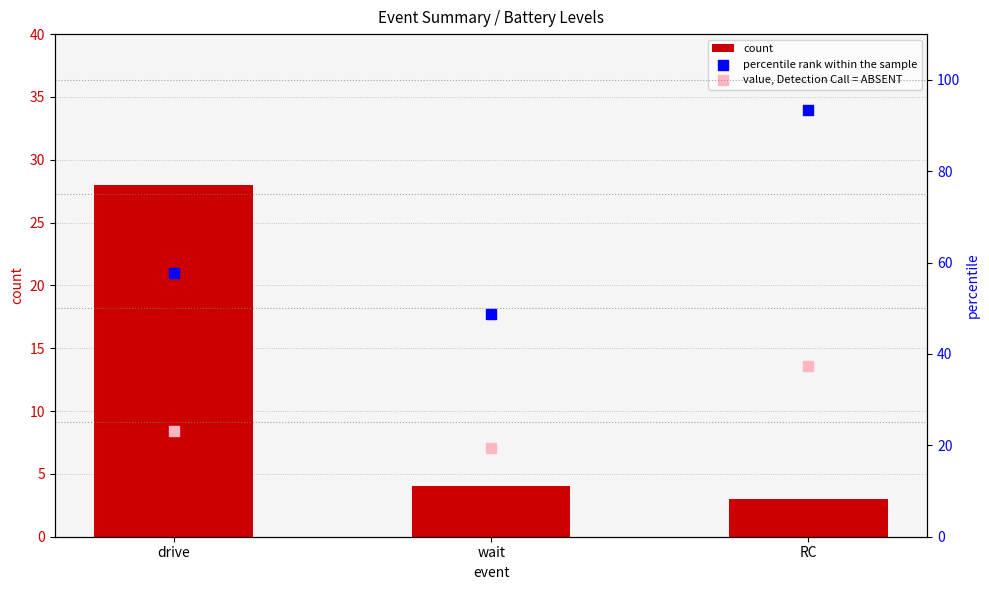

Which series reaches the maximum Y coordinate?

percentile rank within the sample